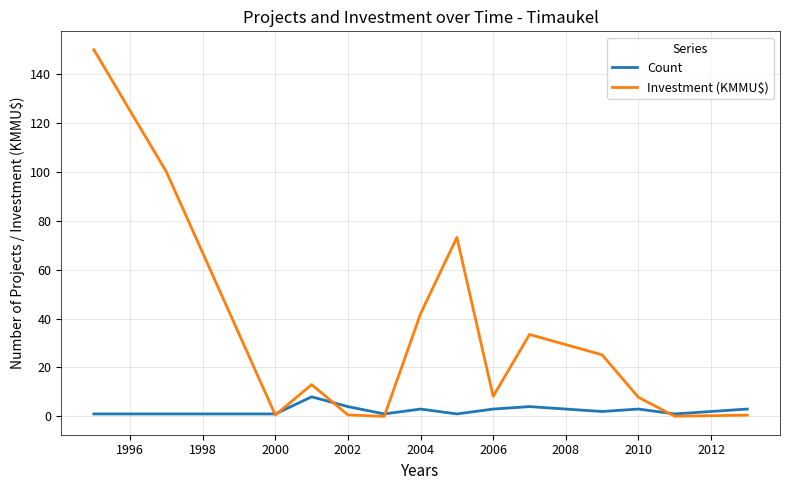

List the series in order of their peak value, lowest first.

Count, Investment (KMMU$)